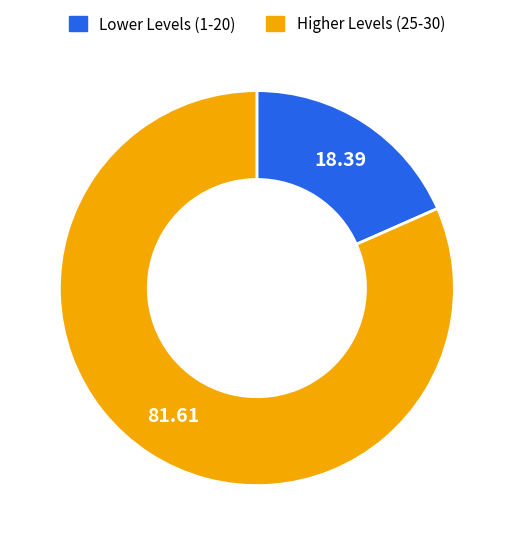

Count the number of slices in the pie.

2